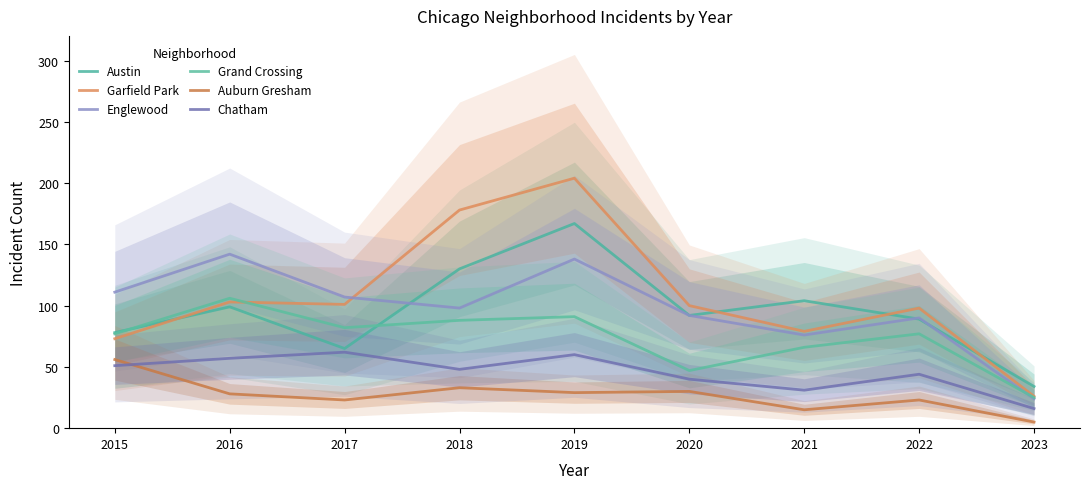

Which has a higher value, 2015 or 2016?

2016